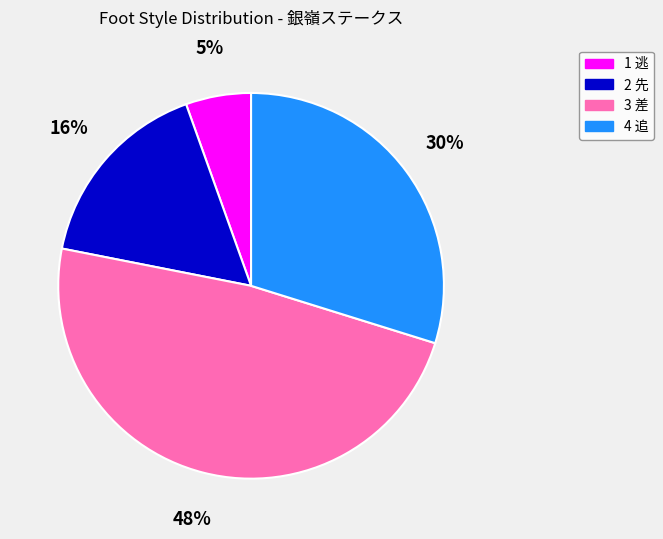

Which category has the biggest portion of the pie?

3 差